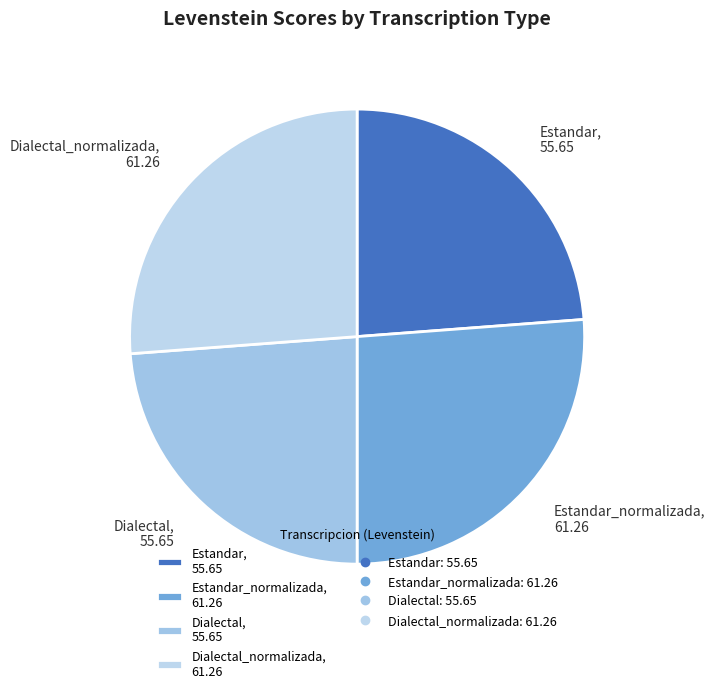

How many segments does this pie chart have?

4